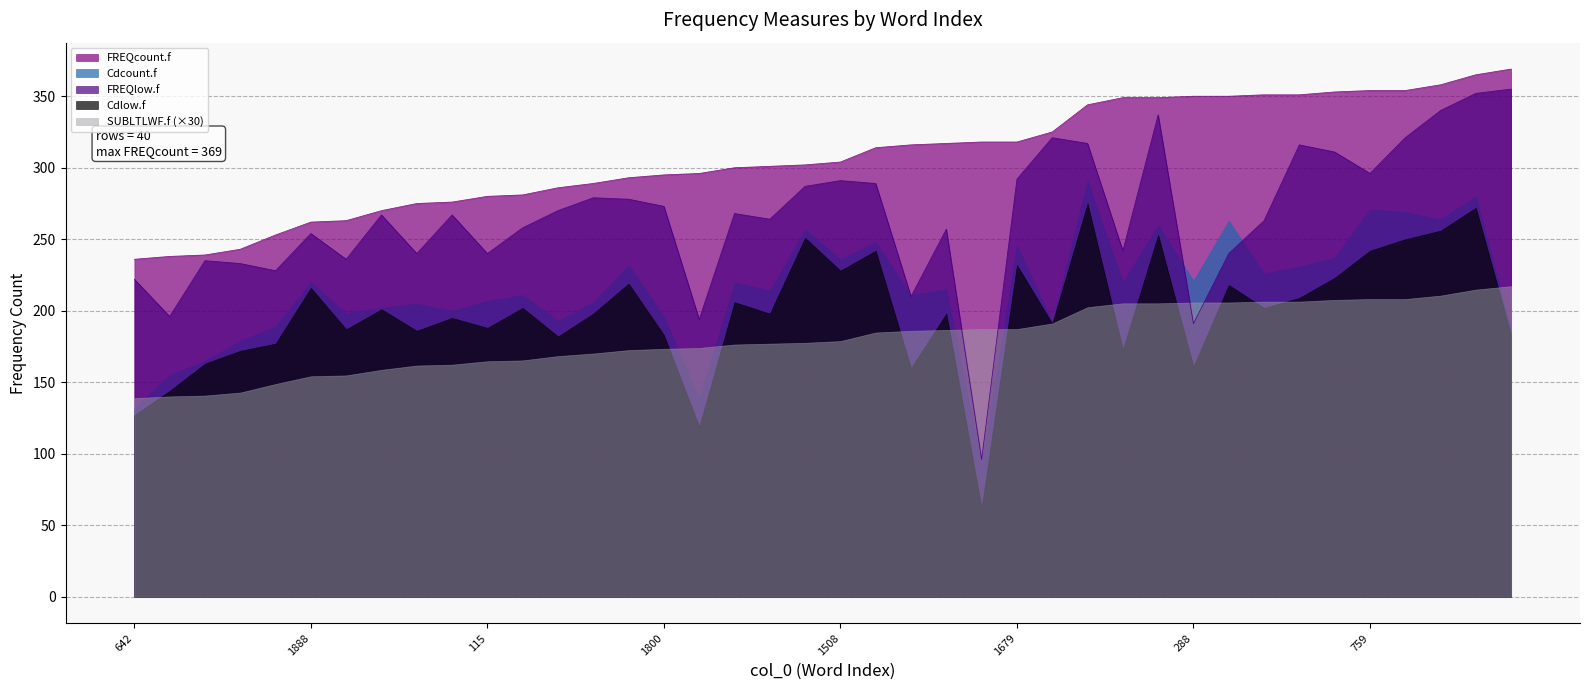

What are all the series names shown in the legend?

FREQcount.f, Cdcount.f, FREQlow.f, Cdlow.f, SUBLTLWF.f (×30)